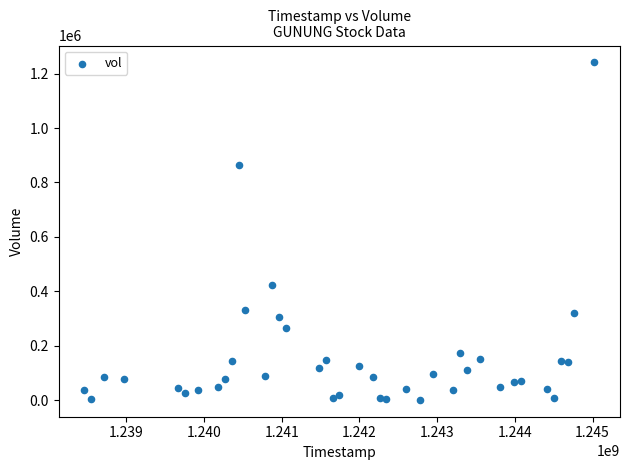

What is the range of X values (max minus min)?

6566400